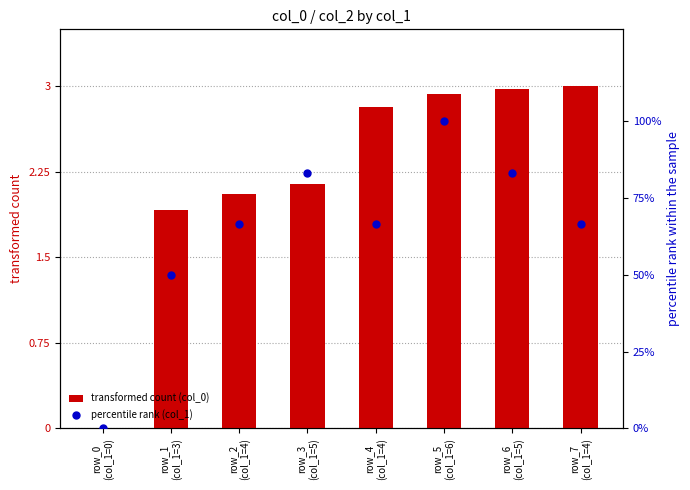

What are all the series names shown in the legend?

transformed count (col_0), percentile rank (col_1)